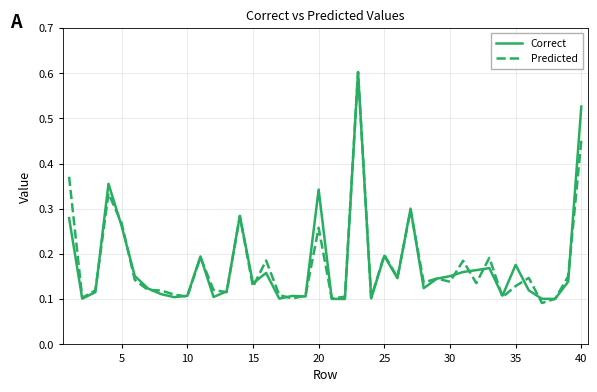

What is the sum of all Correct values?

7.1